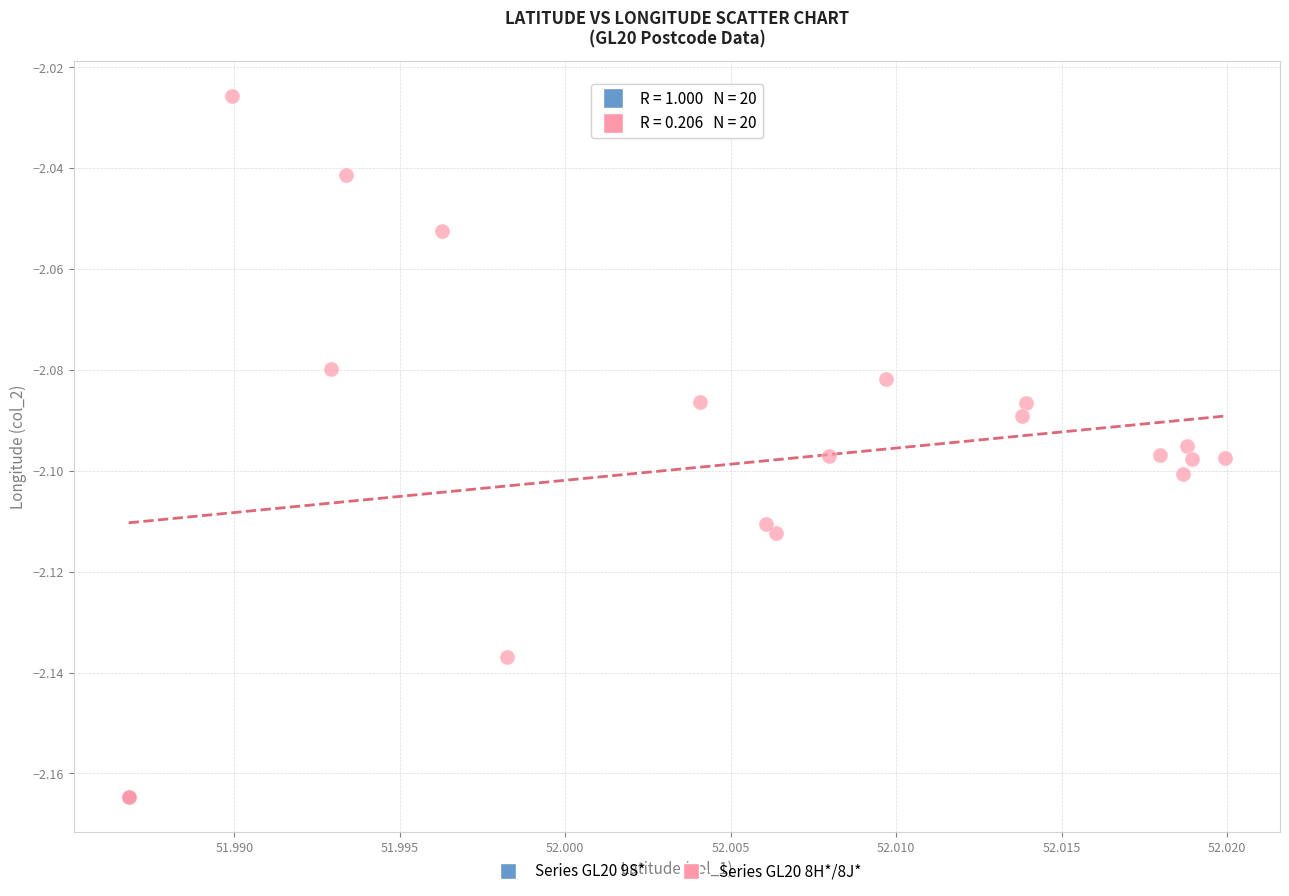

Which series reaches the maximum Y coordinate?

Series GL20 8H*/8J*